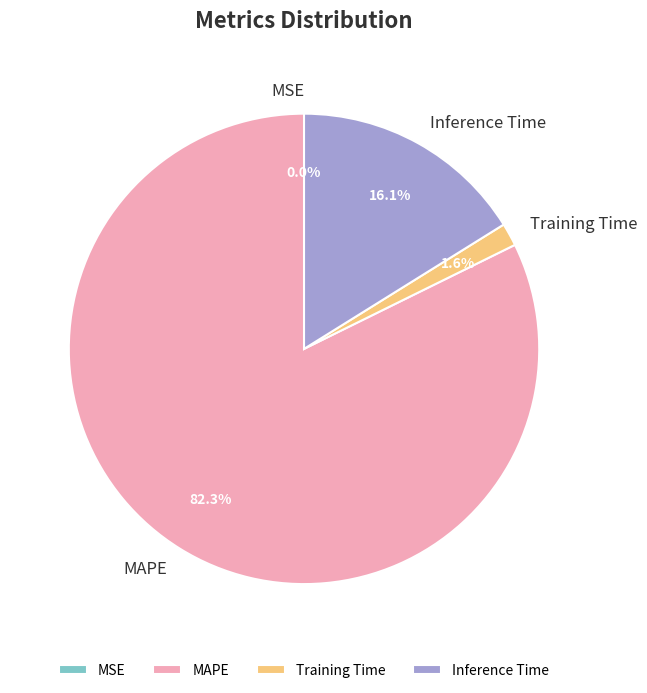

Which category has the biggest portion of the pie?

MAPE